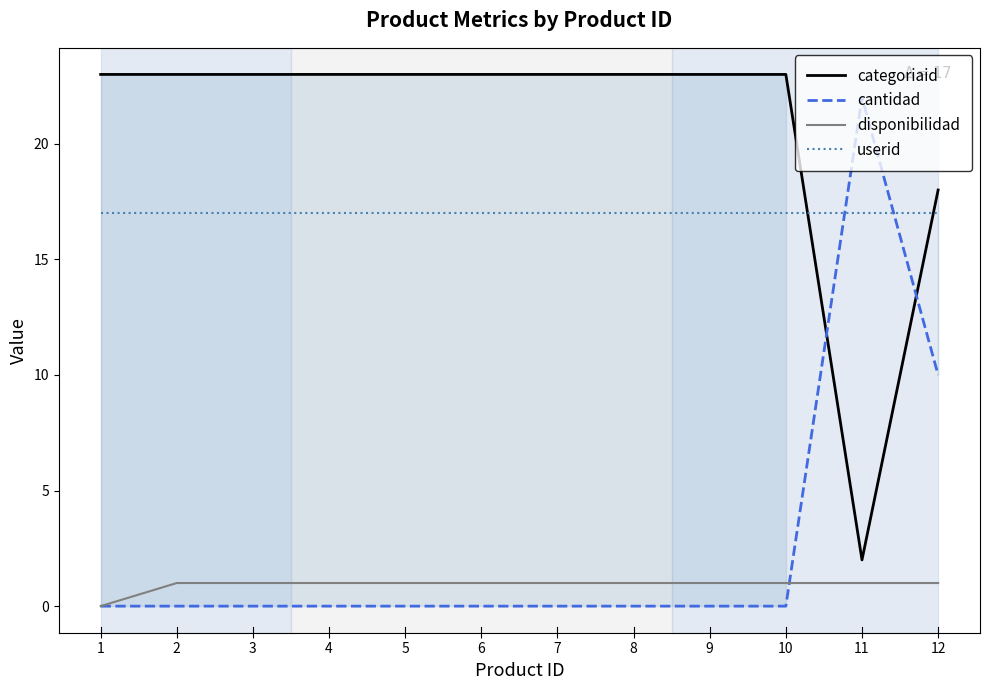

Is the value of cantidad at 2 greater than the value of disponibilidad at 5?

No